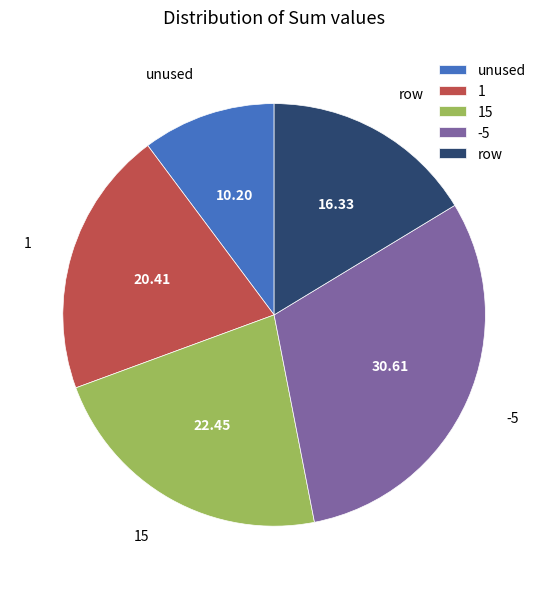

How many segments does this pie chart have?

5